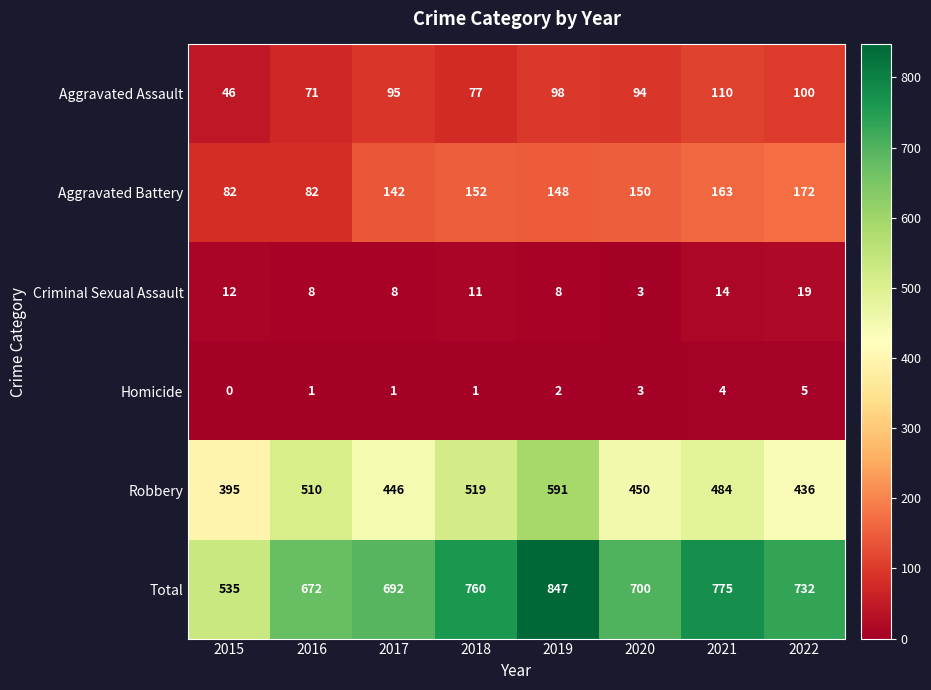

At 2015, list the series in order from largest to smallest.

Total, Robbery, Aggravated Battery, Aggravated Assault, Criminal Sexual Assault, Homicide